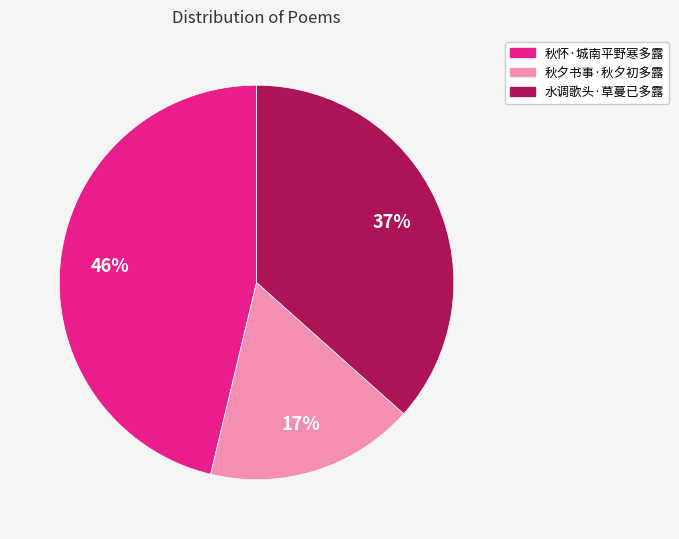

Do 秋怀·城南平野寒多露 and 水调歌头·草蔓已多露 together represent more than half of the pie?

Yes